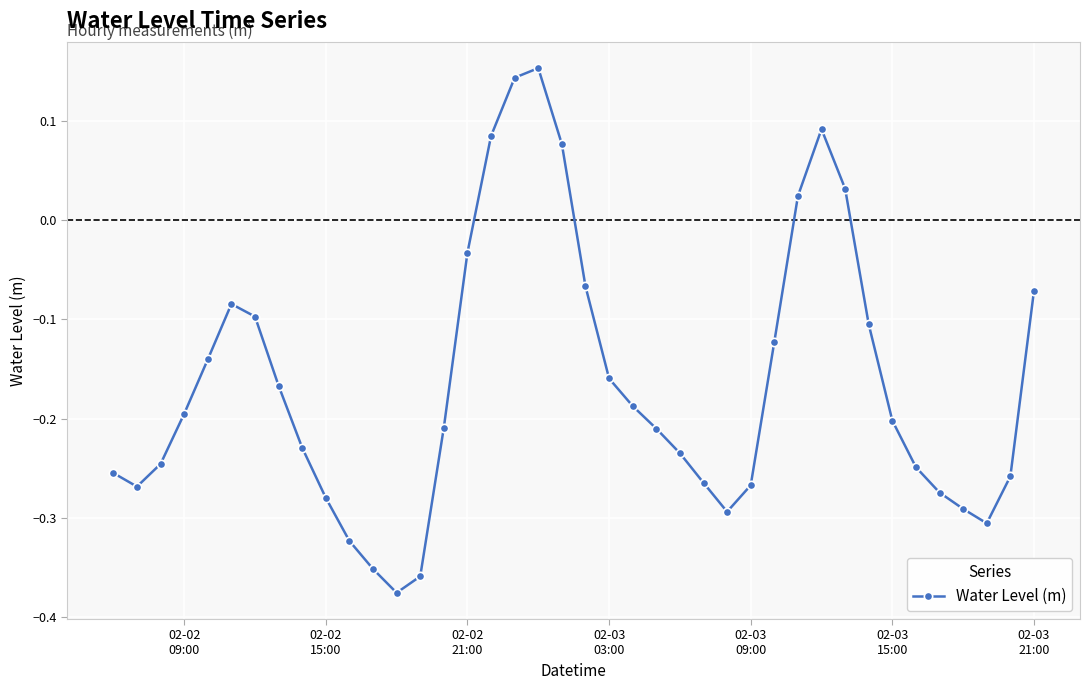

True or false: the data has more than 0 interior local peaks.

True